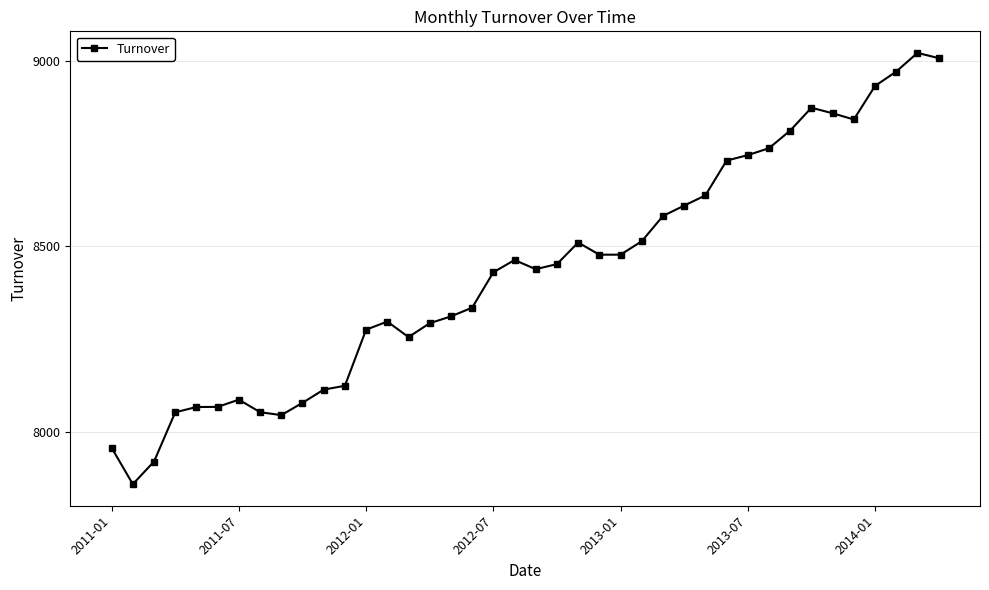

What is the maximum value shown in the chart?

9022.5